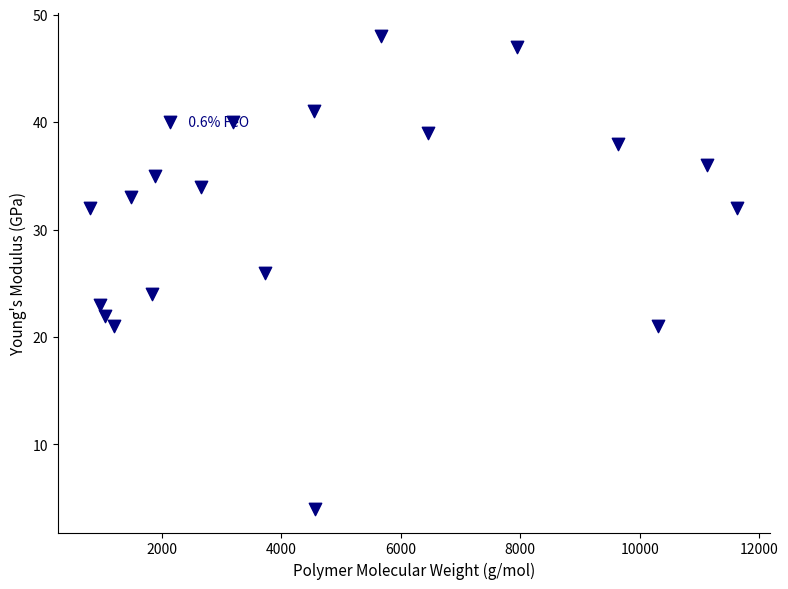

What is the range of X values (max minus min)?

10830